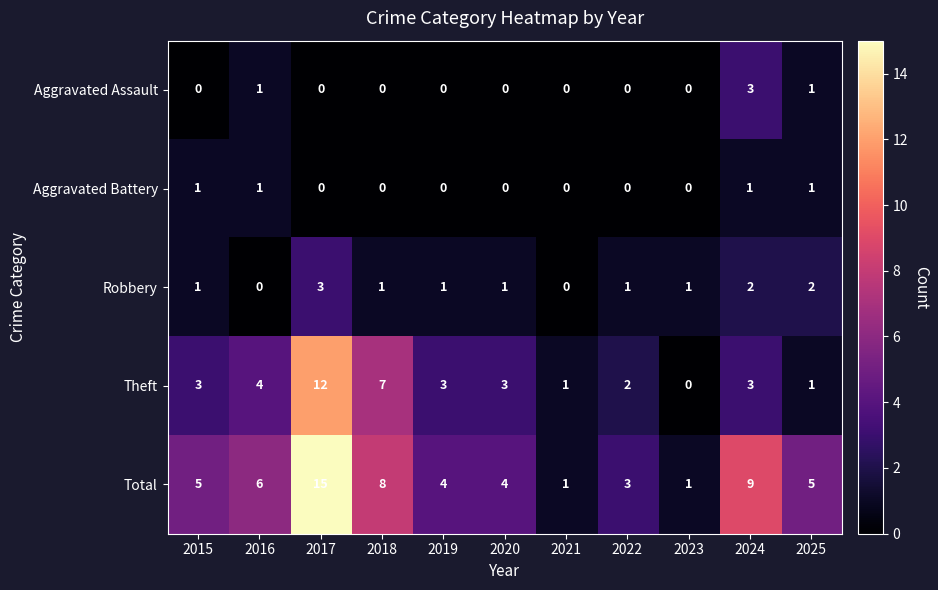

What is the difference between the maximum and minimum values in the Aggravated Assault series?

3